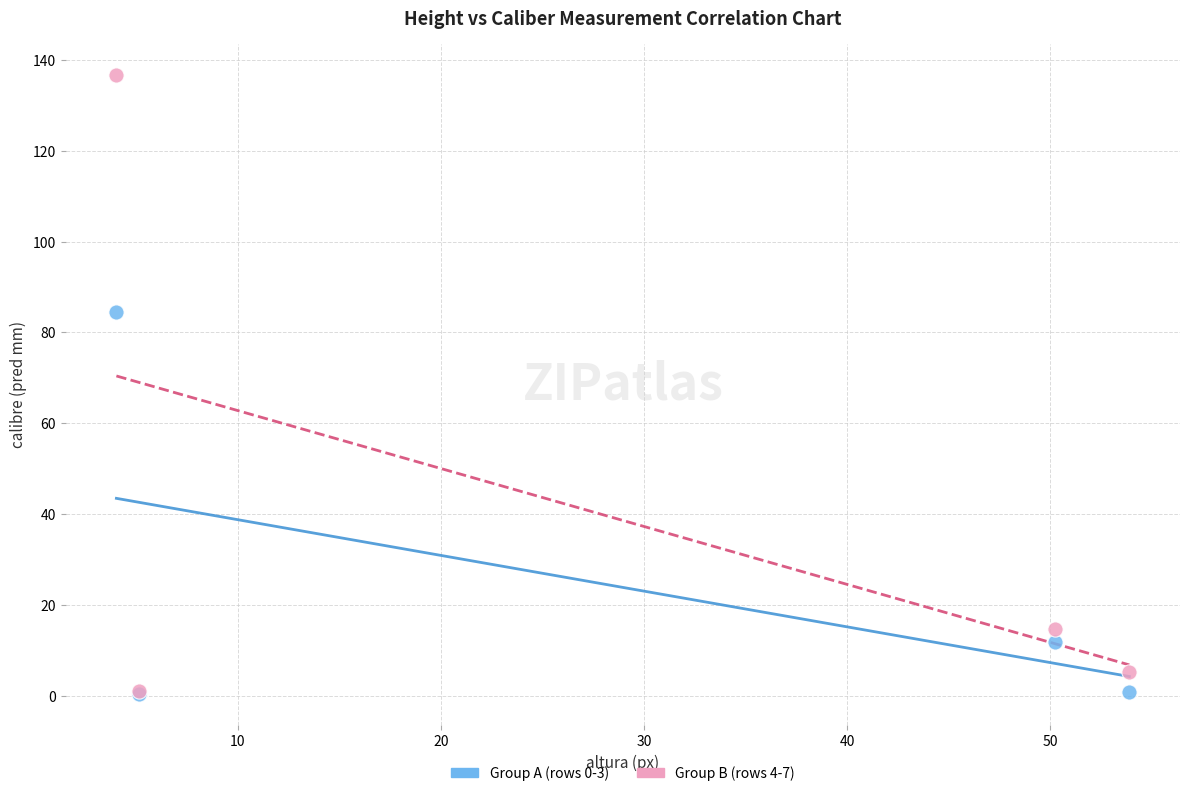

Which series has the widest spread of Y values?

Group B (rows 4-7)